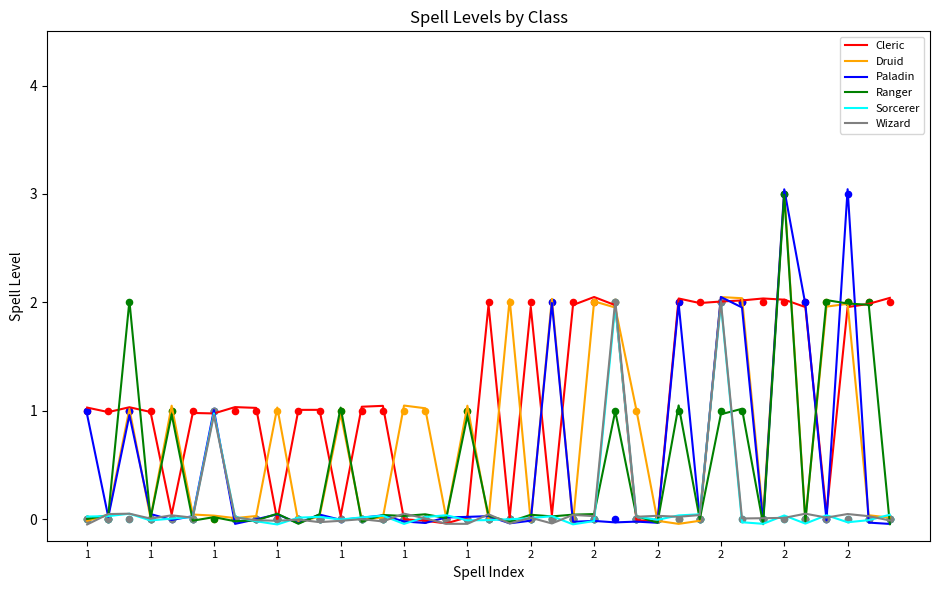

Which series reaches the minimum Y coordinate?

Sorcerer